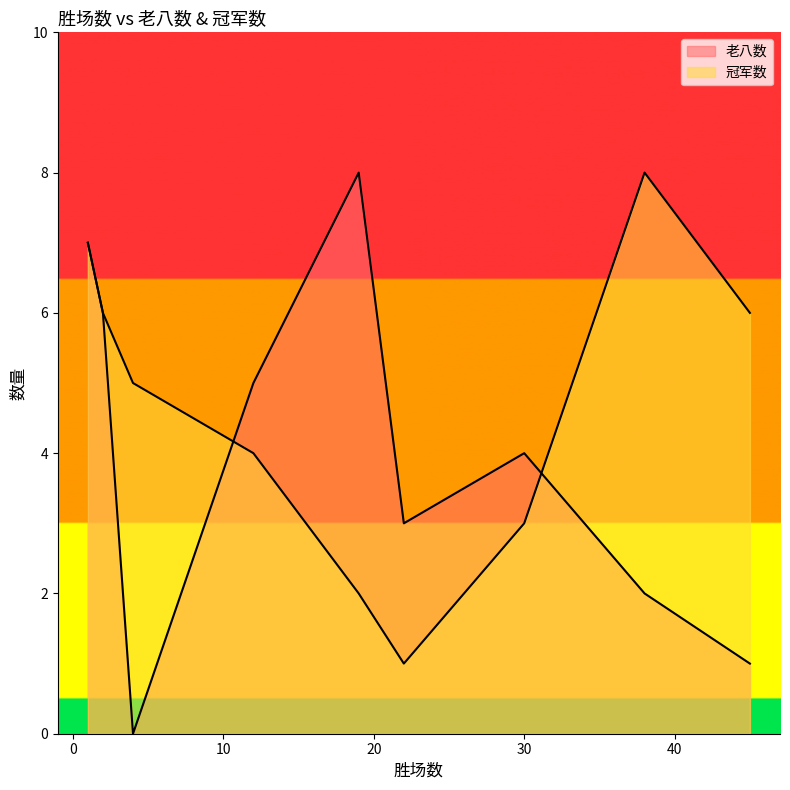

The value of 冠军数 at 2 is 6. True or false?

True